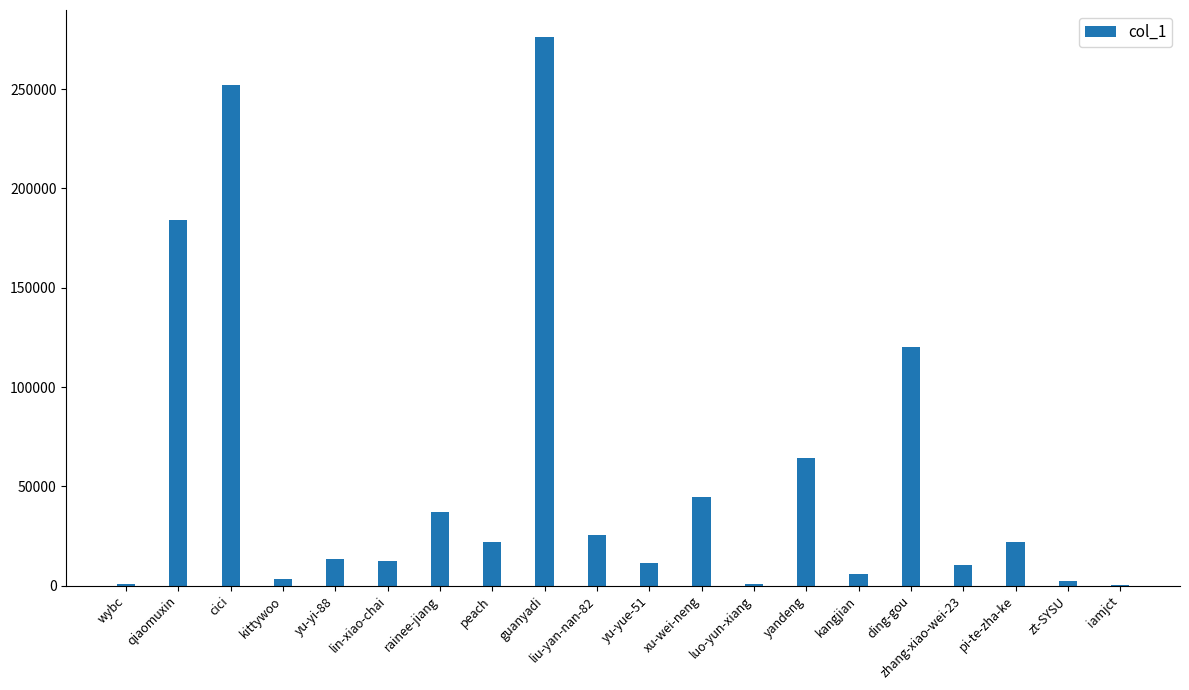

What value does the data have at pi-te-zha-ke?

21970